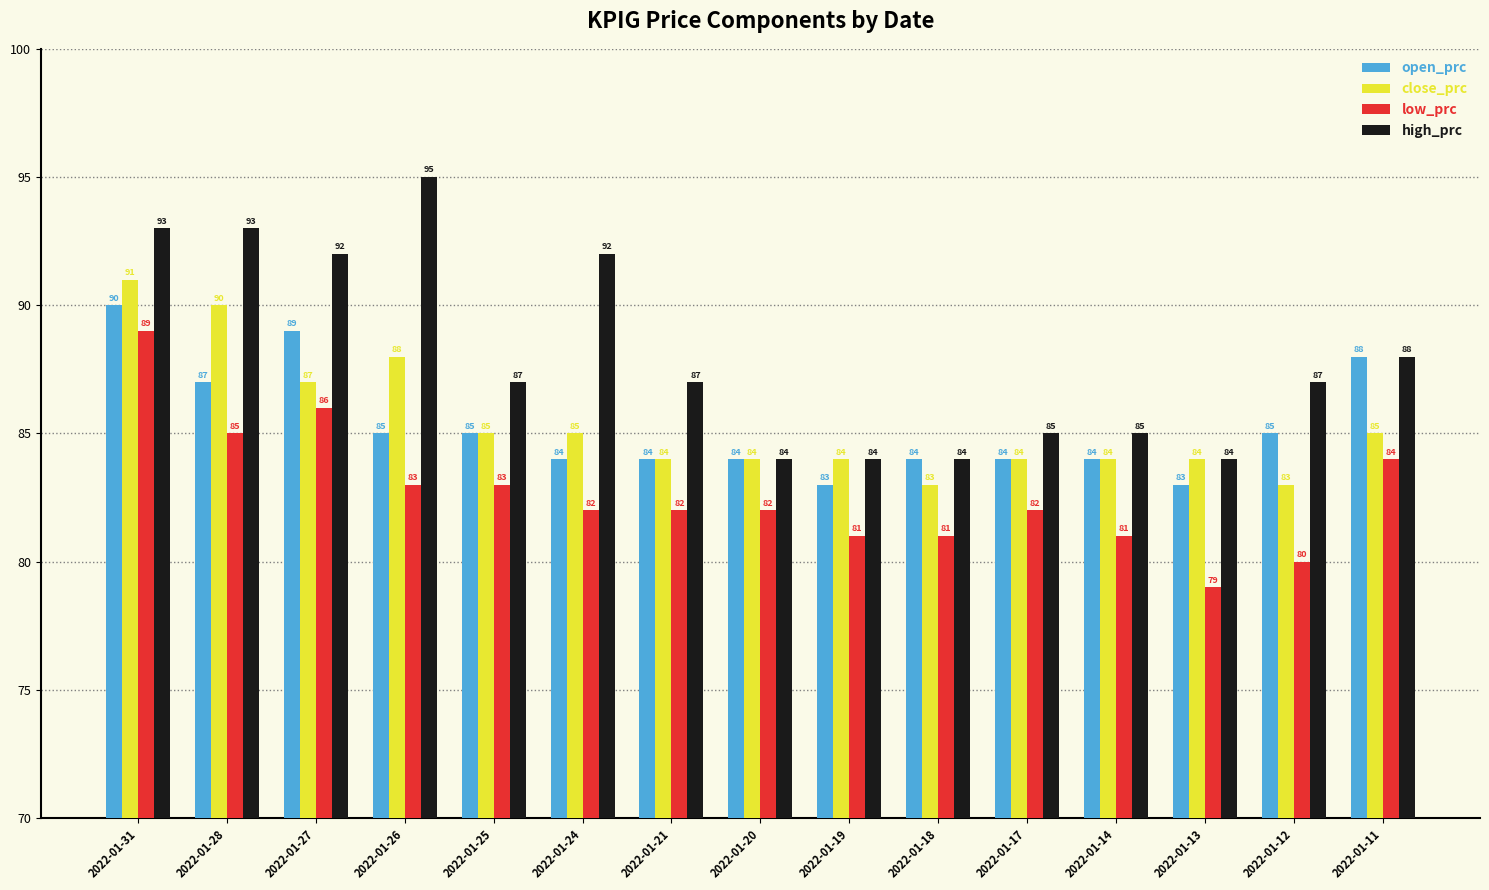

What is the difference between the highest and lowest values at 2022-01-13?

5